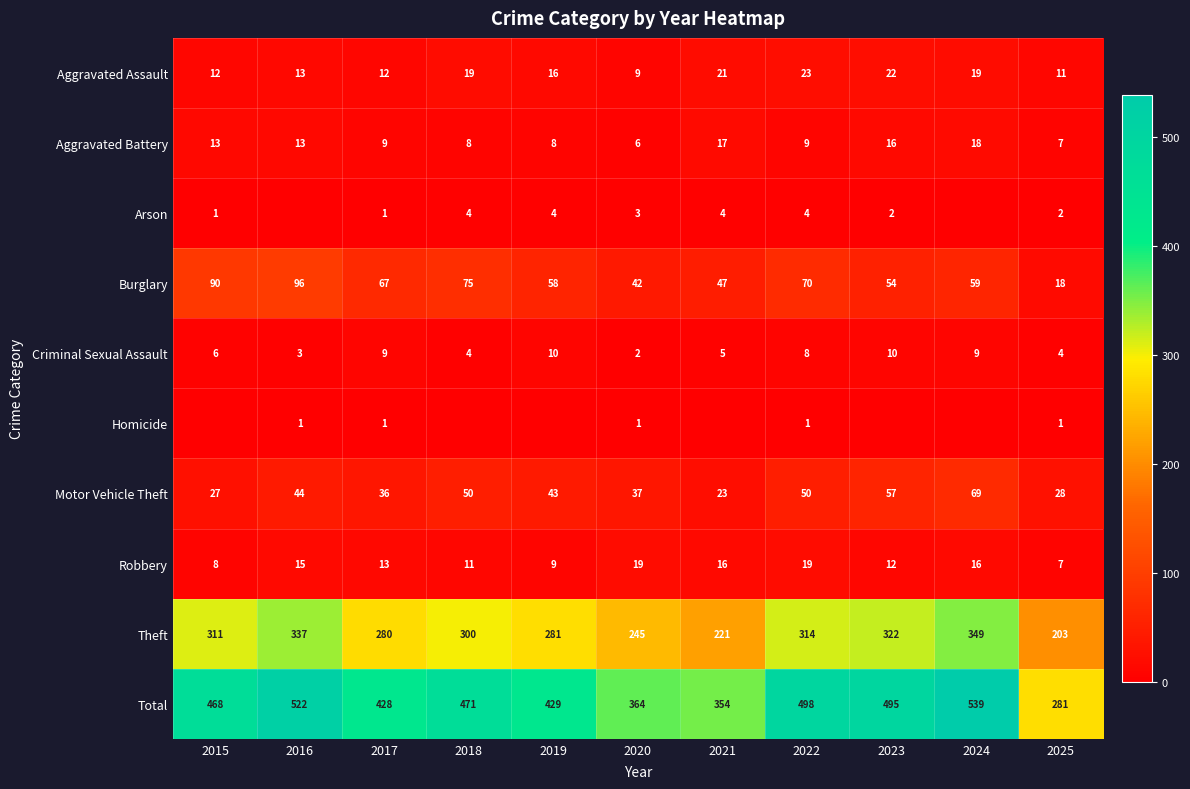

What is the difference between the Aggravated Battery values at 2023 and 2017?

7